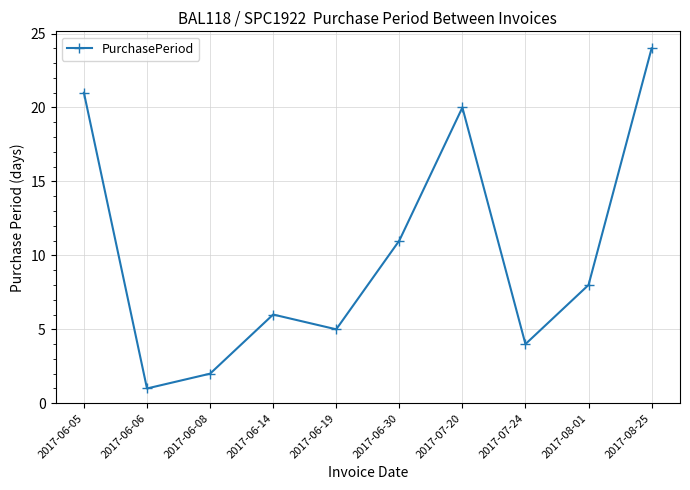

What is the maximum value shown in the chart?

24